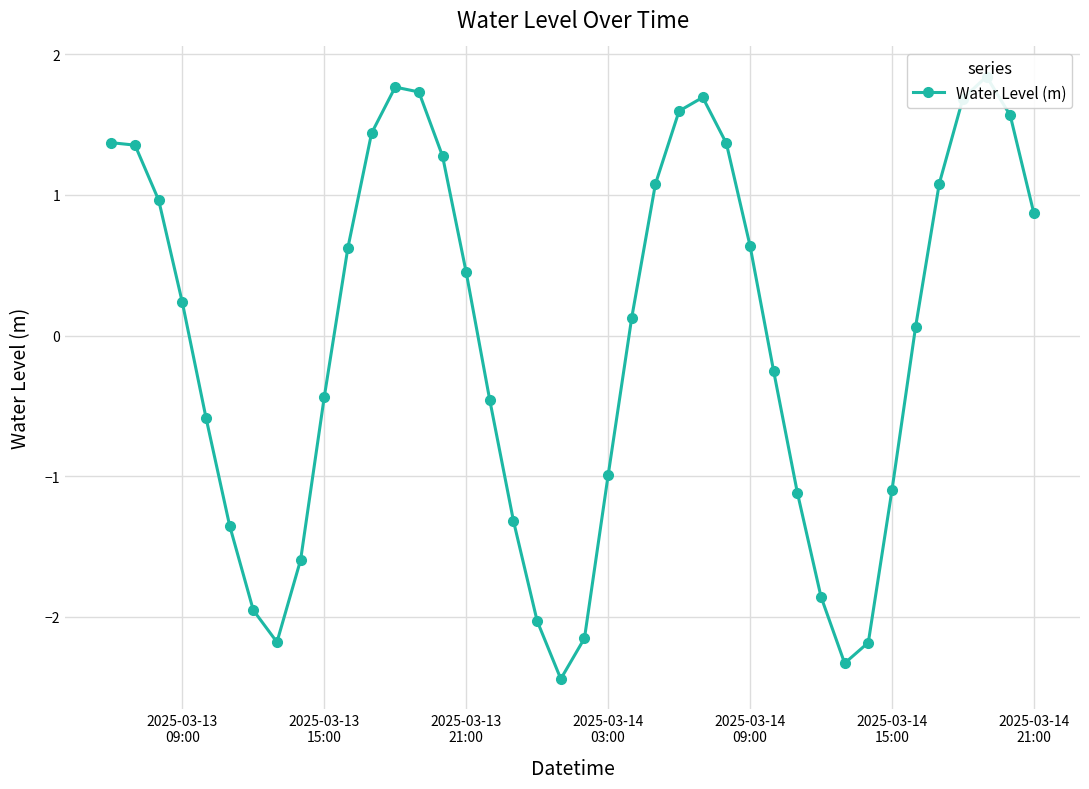

How many lines are shown in the chart?

1